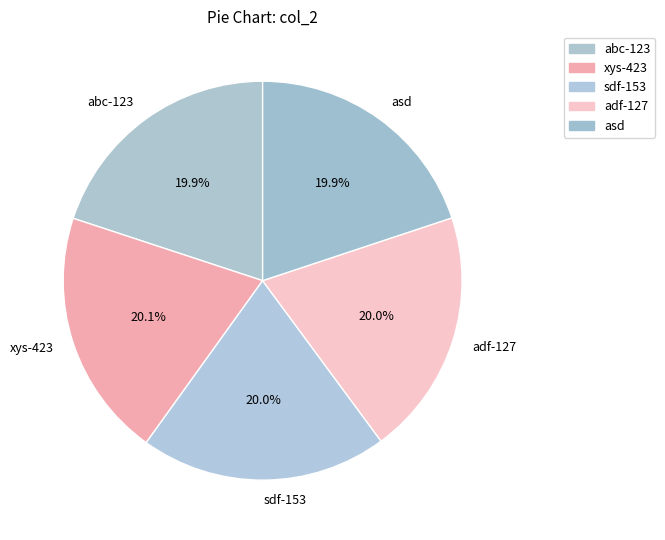

To the nearest percent, what is the average slice percentage?

20%